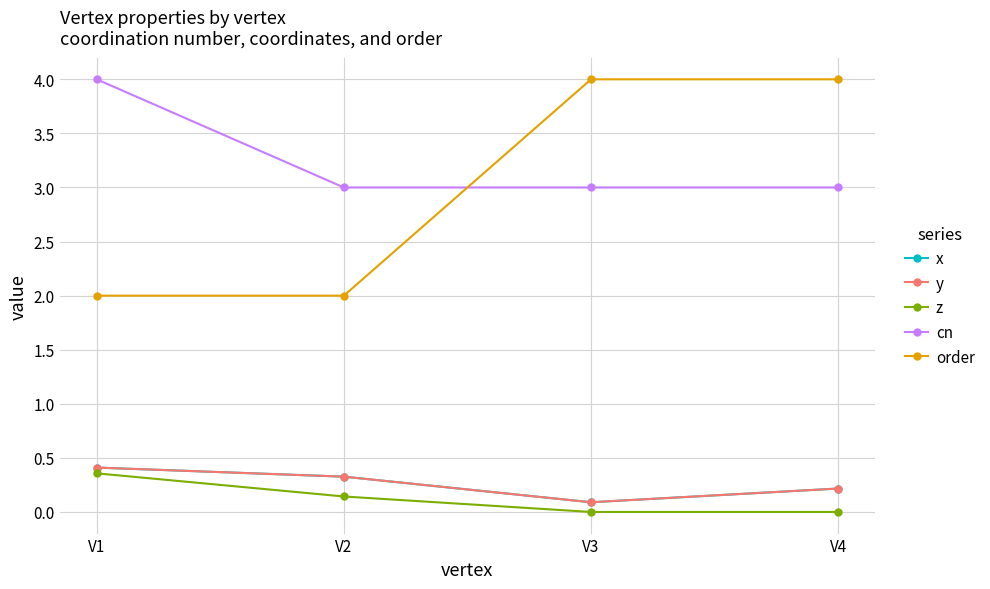

Does the chart have visible grid lines?

Yes